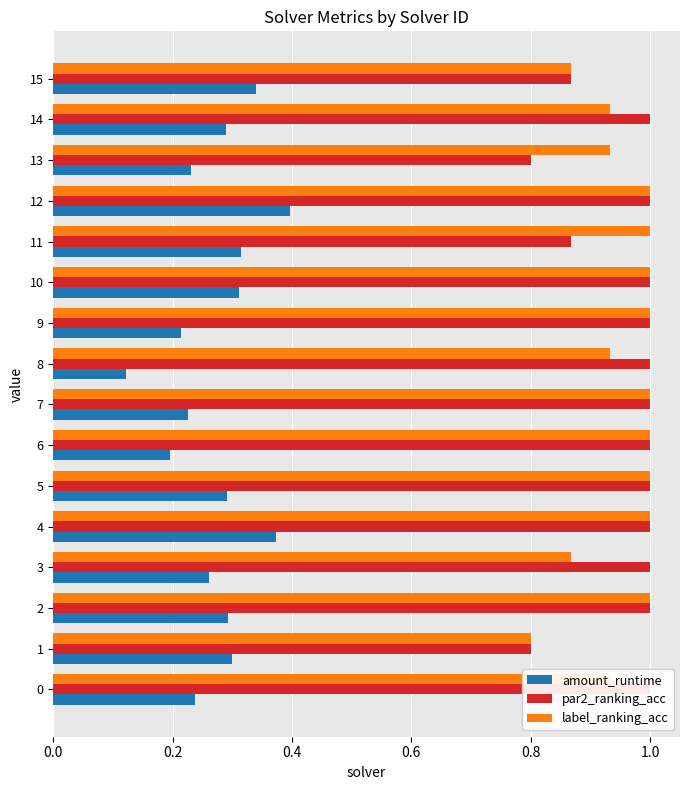

Which series changed the most between 2 and 9?

amount_runtime